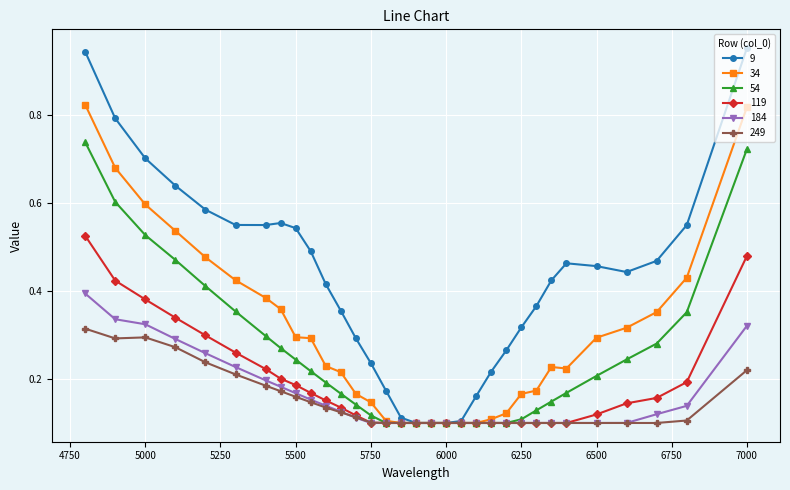

Which series has the widest spread of values?

9